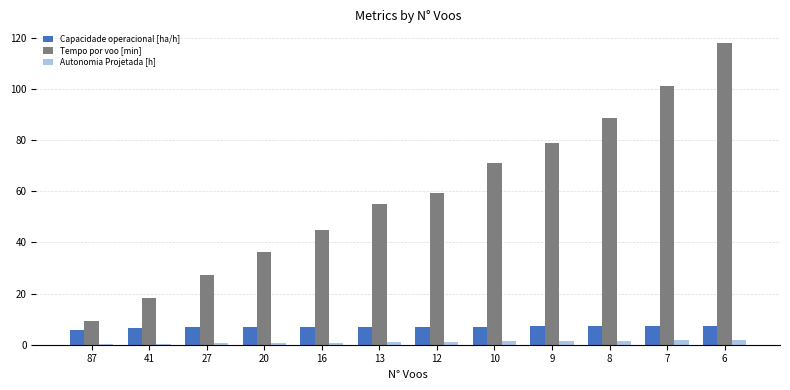

Which category has the highest value in the Tempo por voo [min] series?

6